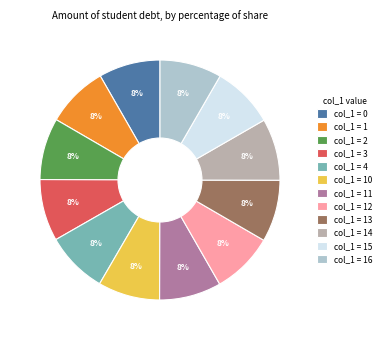

Does any single category account for the majority?

No